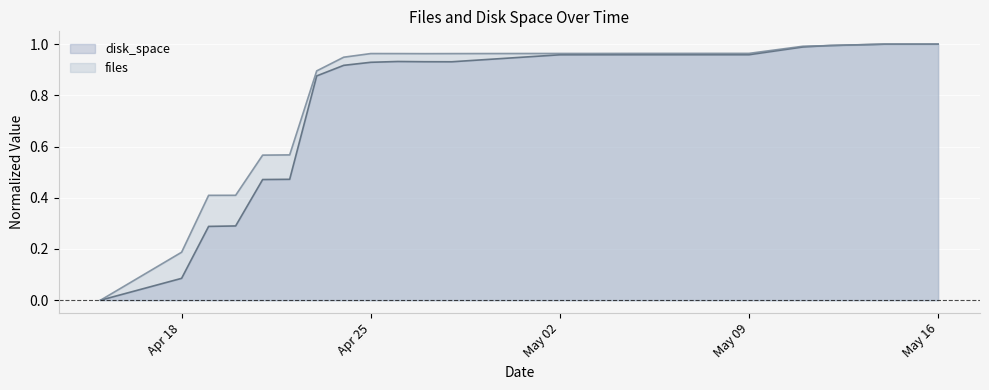

The files series shows 0.3 at 2022-04-28. True or false?

False